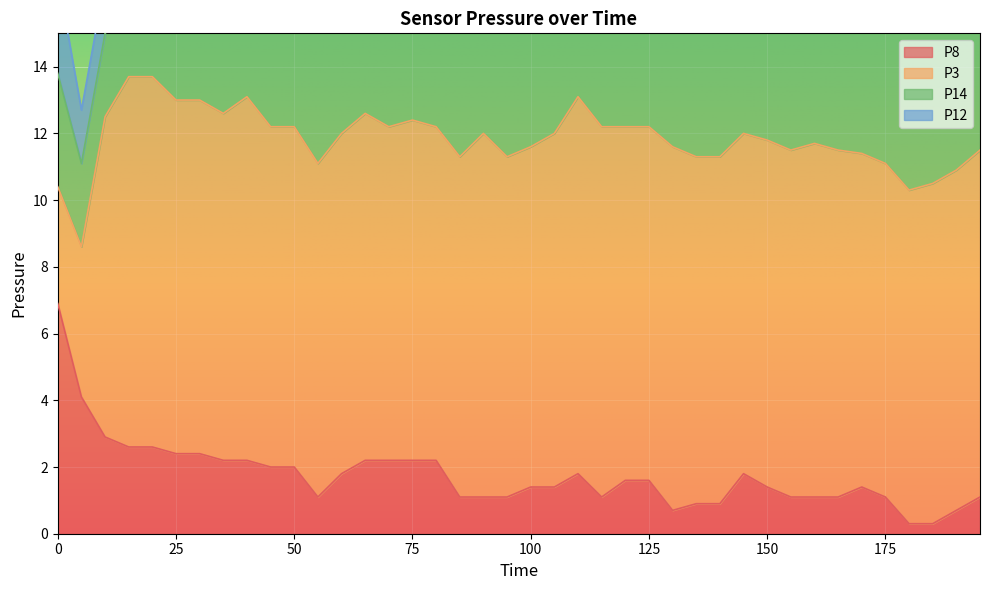

What is the spread (max minus min) of values at 45?

9.0